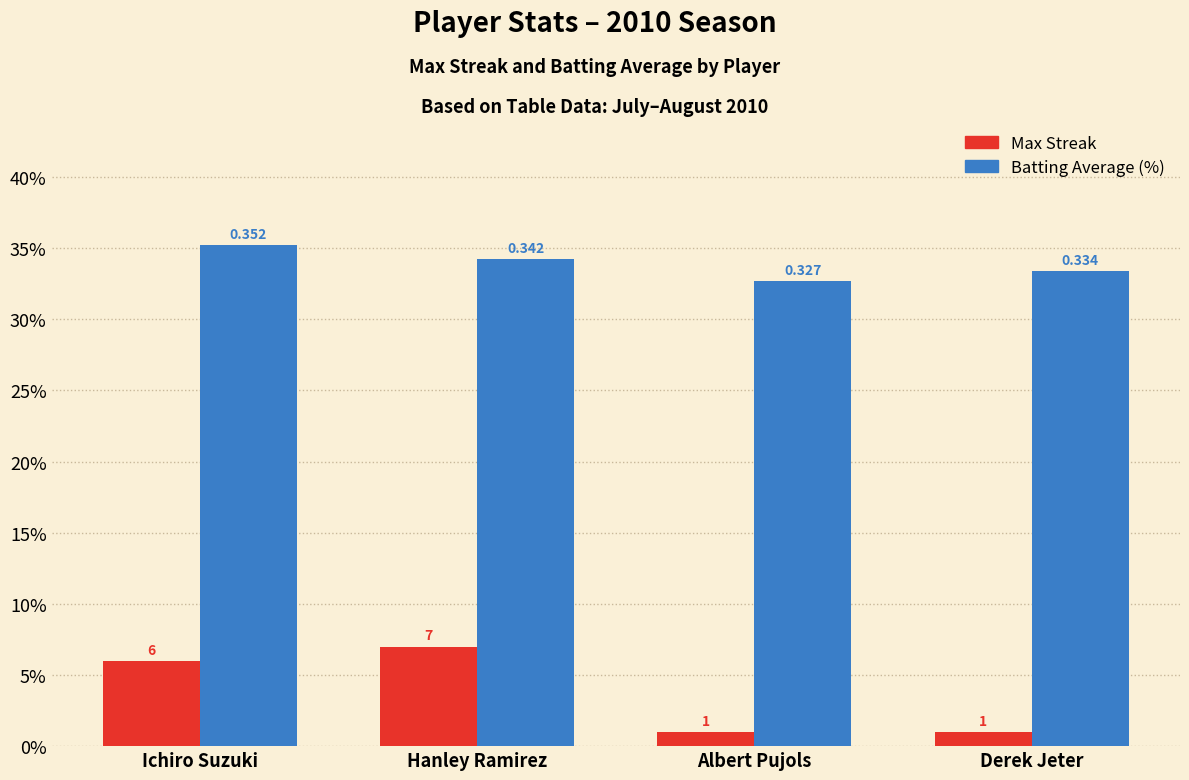

Reading left to right, extract all data points from this chart.

Max Streak: Ichiro Suzuki=6.0	Hanley Ramirez=7.0	Albert Pujols=1.0	Derek Jeter=1.0
Batting Average (%): Ichiro Suzuki=35.2	Hanley Ramirez=34.2	Albert Pujols=32.7	Derek Jeter=33.4